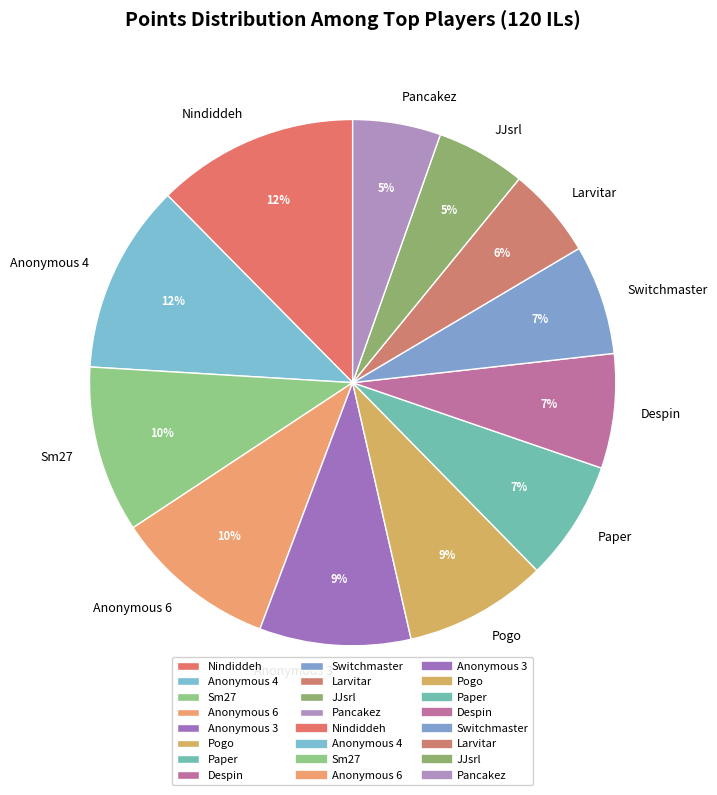

How many slices are in this pie chart?

12